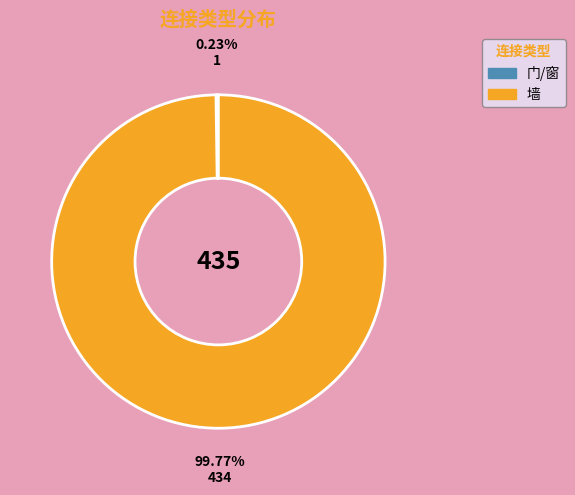

Is there a majority slice in this chart?

Yes